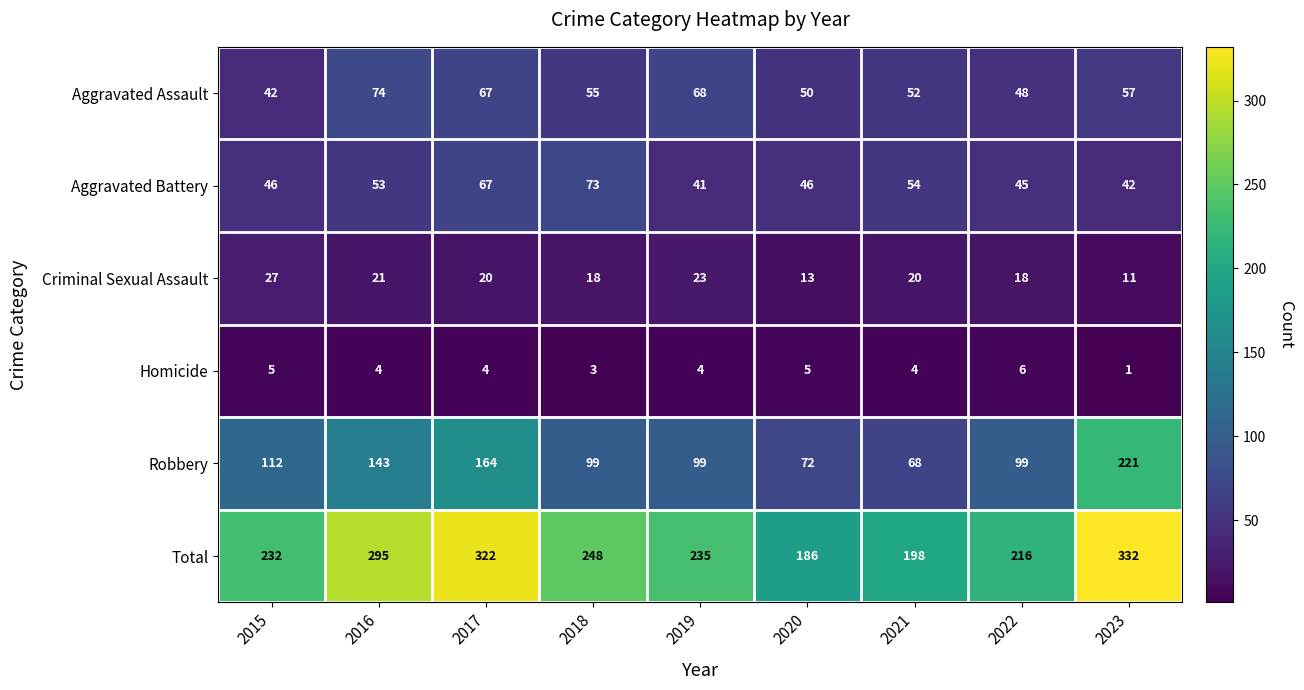

What is the maximum value shown in the chart?

332